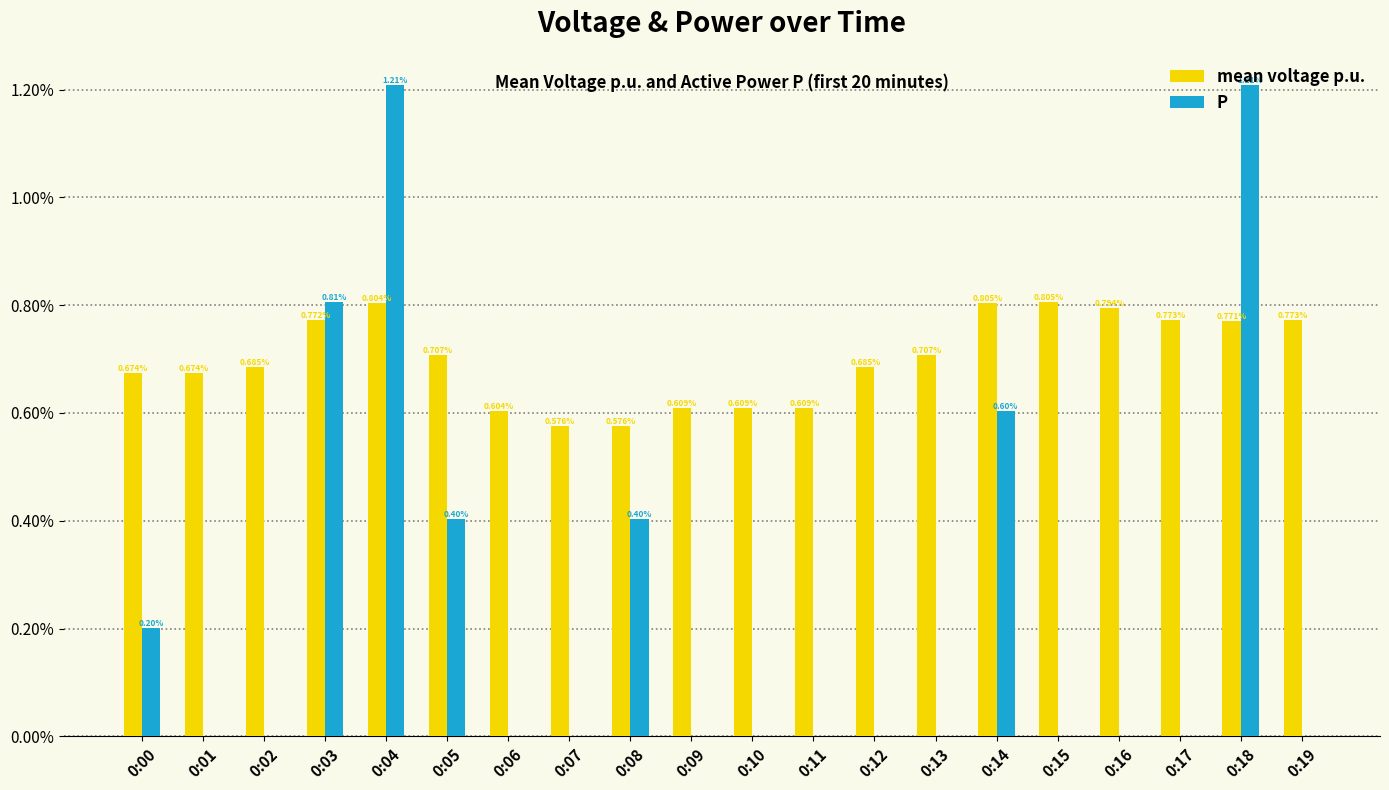

What is the sum of all P values?

4.8